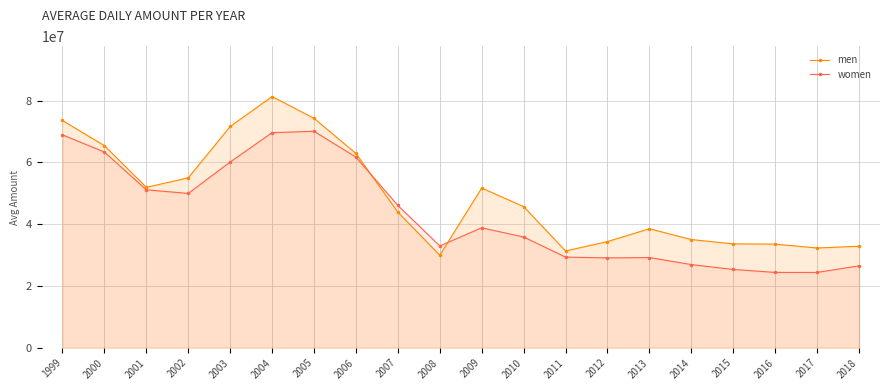

In women, how many points are lower than both neighbors (excluding endpoints)?

4